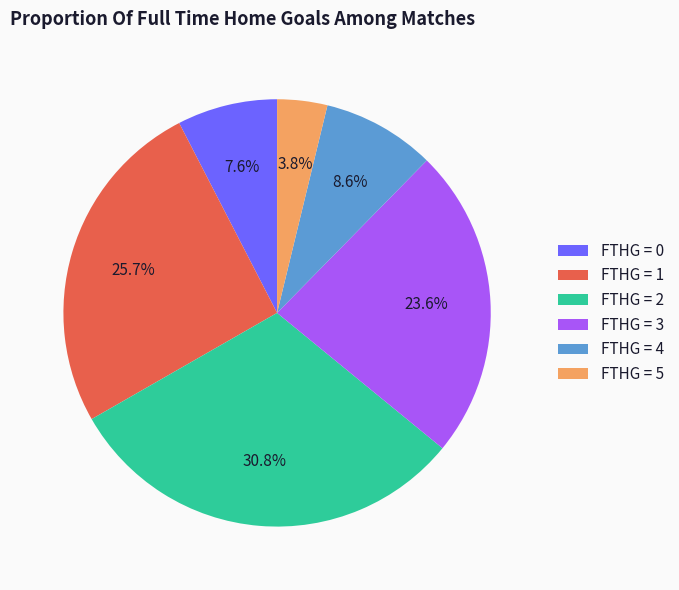

What is the total percentage of FTHG = 2 and FTHG = 4?

39.4%